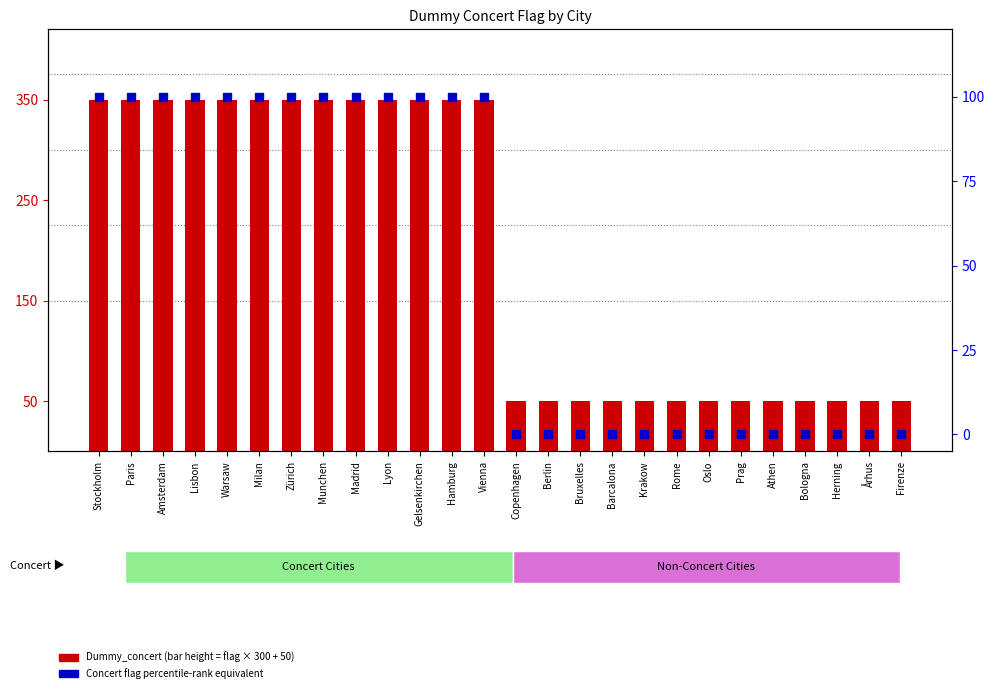

Is the value of Dummy_concert (count) at Århus greater than the value of Concert flag (percentile rank equivalent) at Paris?

No